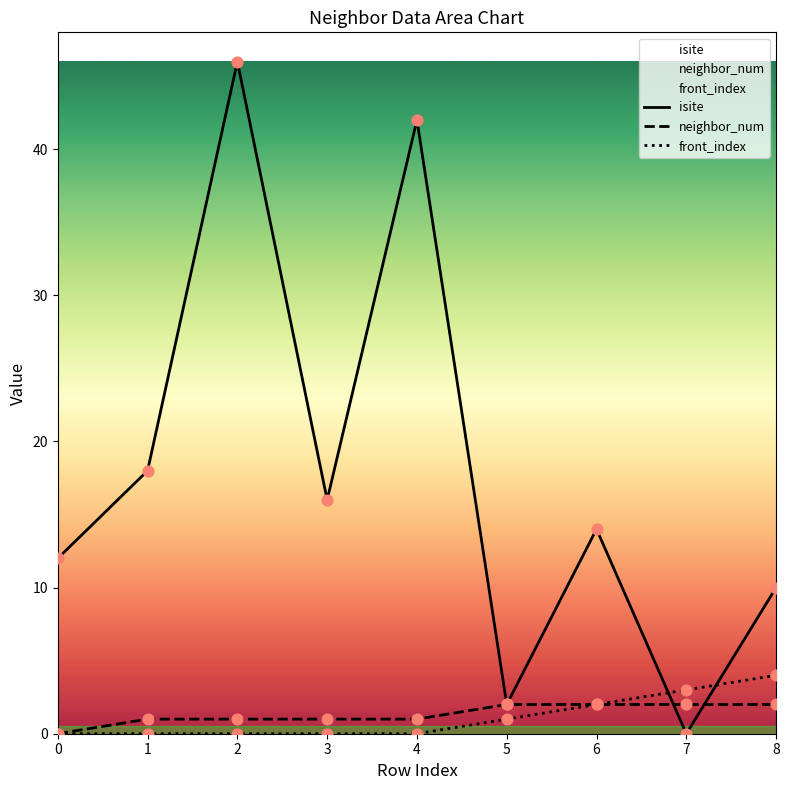

At which category is the sum across all series the highest?

2